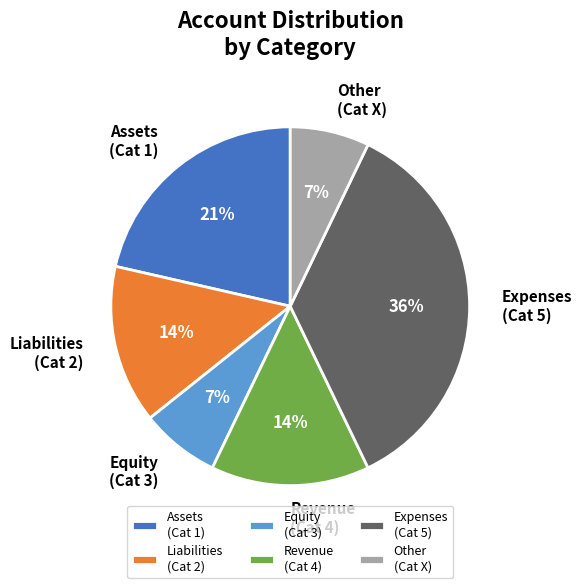

What is the ratio of the value at Liabilities (Cat 2) to the value at Other (Cat X)?

2.0